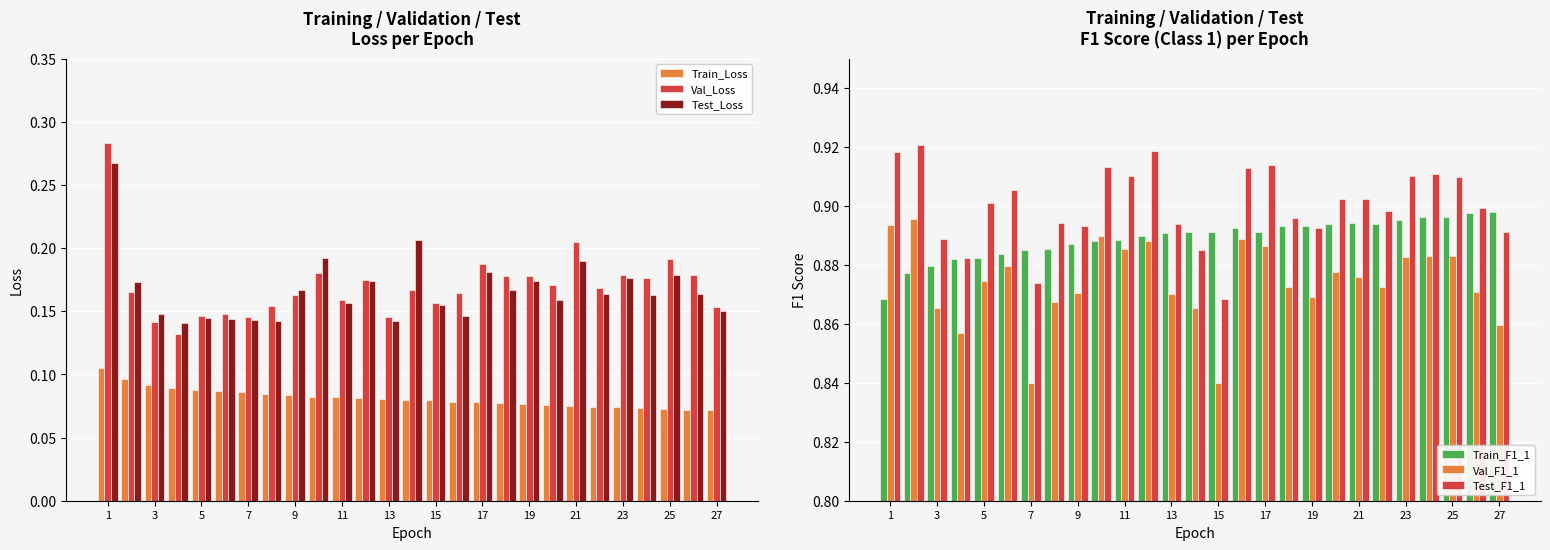

The value of Val_Loss at 21 is 0.1. True or false?

False